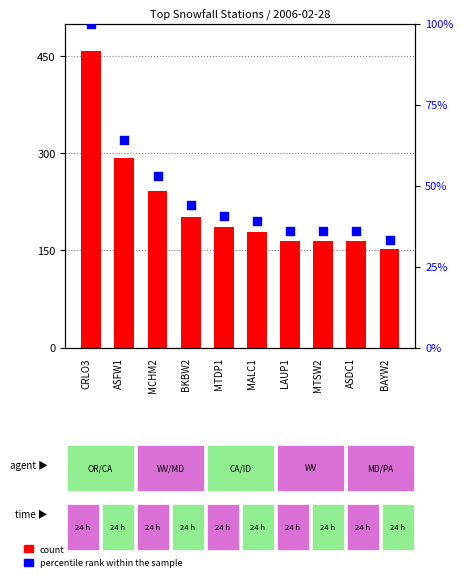

At how many categories does at least one series exceed 446?

1